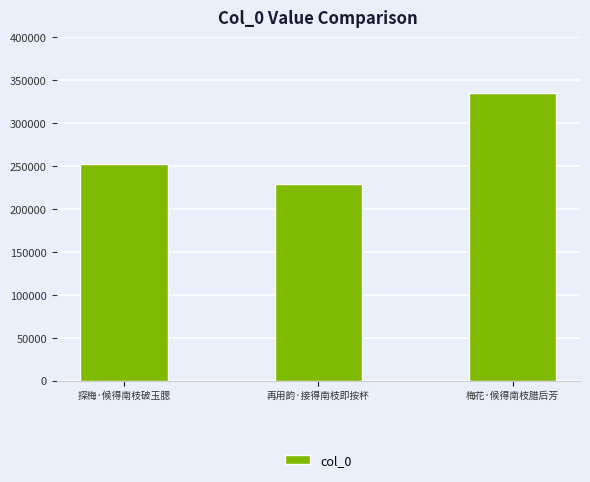

Is it true that the value at 探梅·候得南枝破玉腮 is 252477?

True